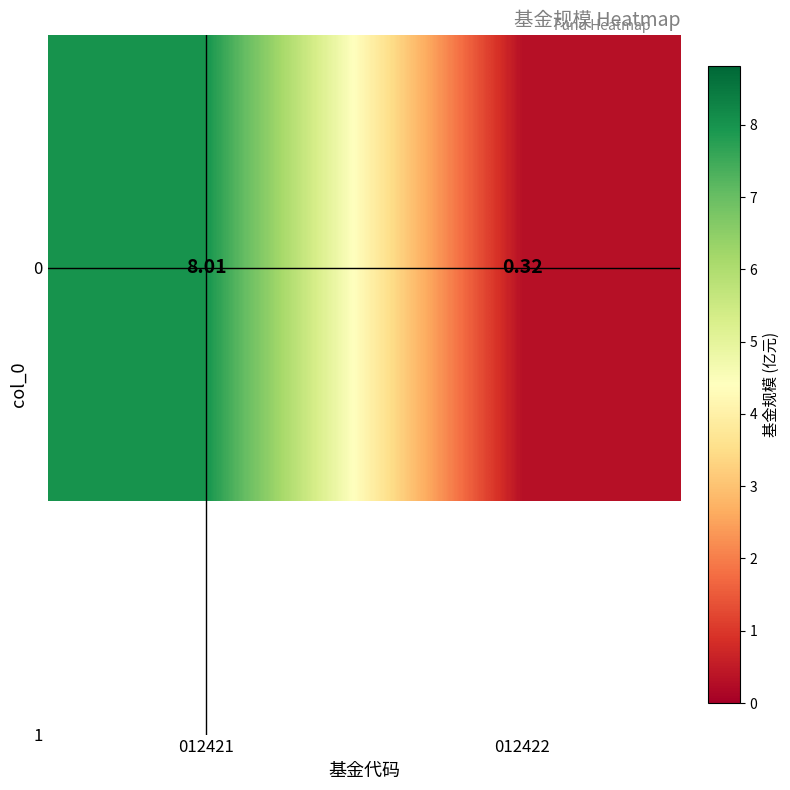

What is the minimum value shown in the chart?

0.3